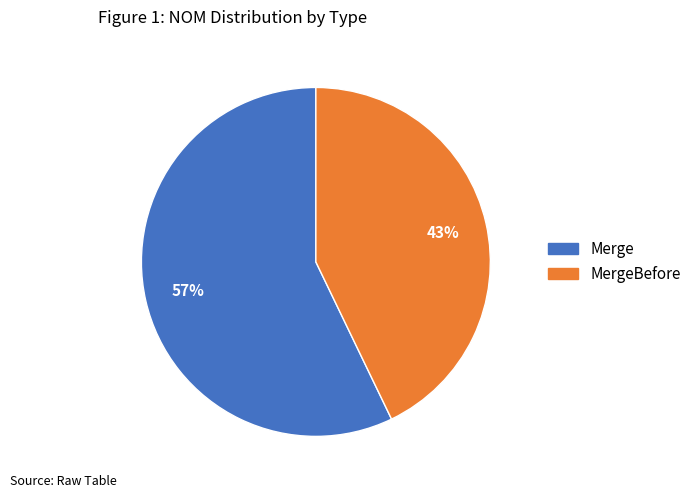

To the nearest percent, what is the average slice percentage?

50%